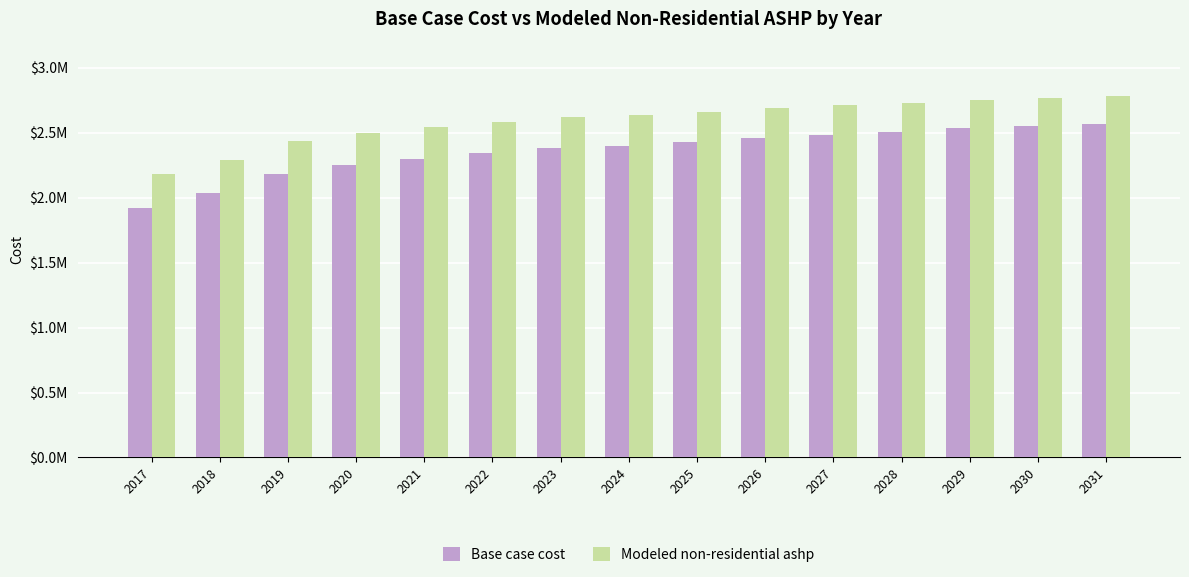

What is the total value across all series at 2017?

4104946.3